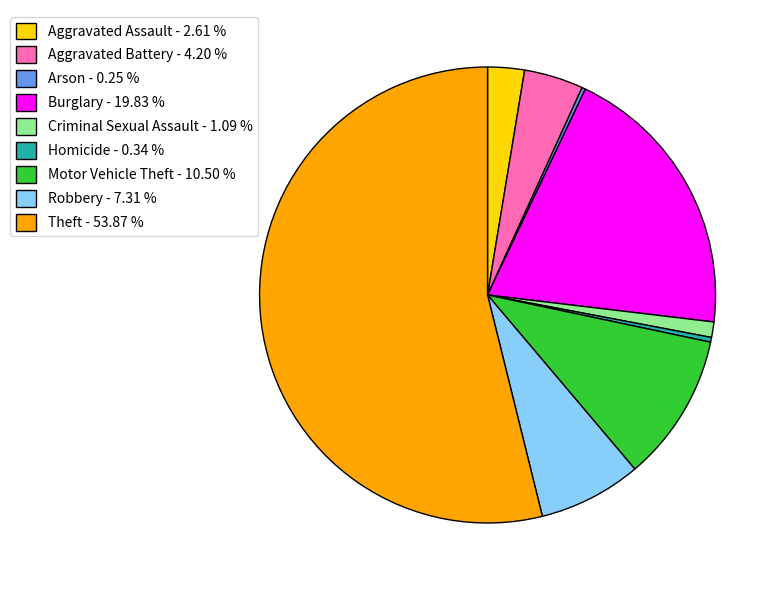

Between Robbery - 7.31 % and Aggravated Battery - 4.20 %, which is larger?

Robbery - 7.31 %